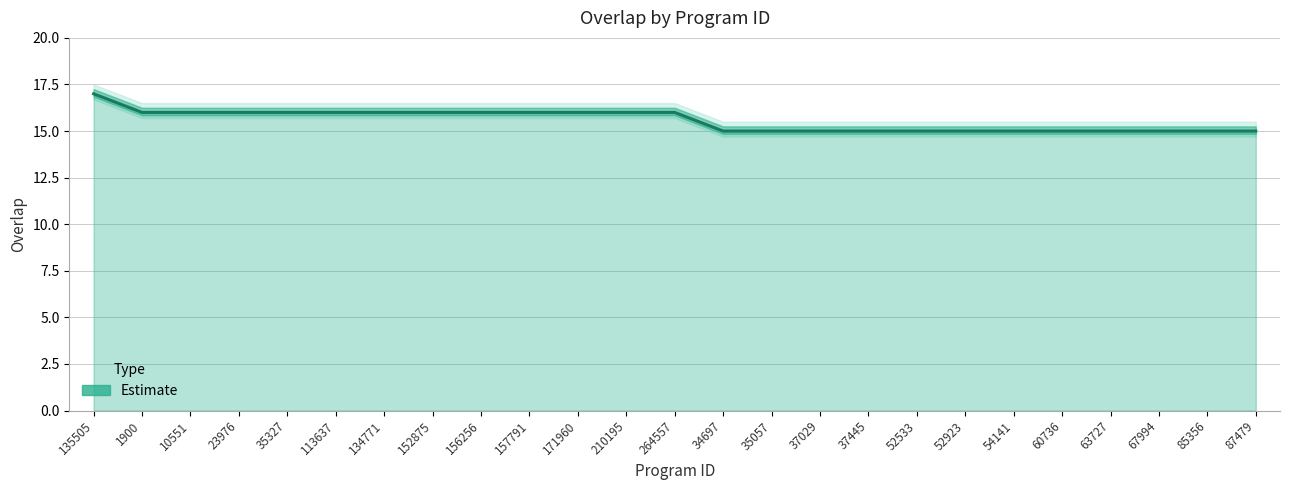

What is the label of the 4th point from the left?

23976